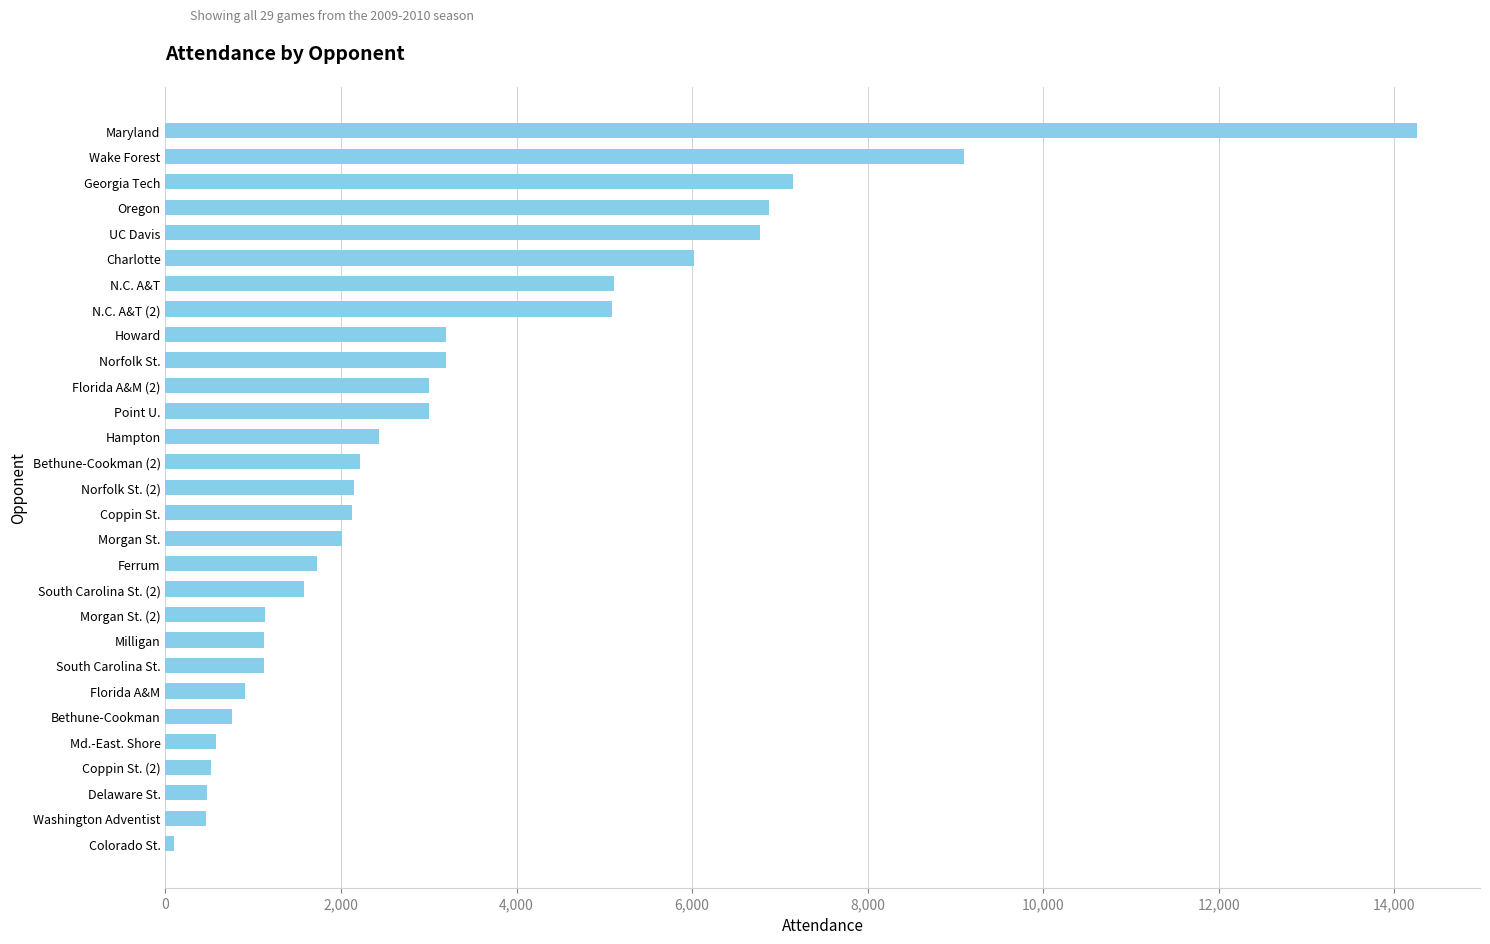

How many values are below 2147?

14